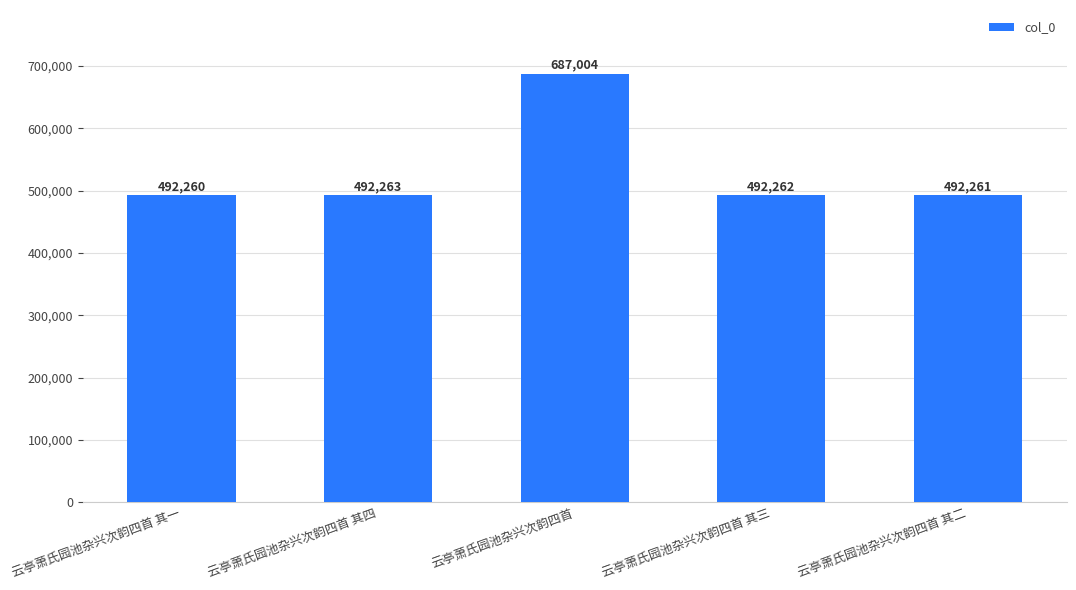

How many bars are there in total?

5